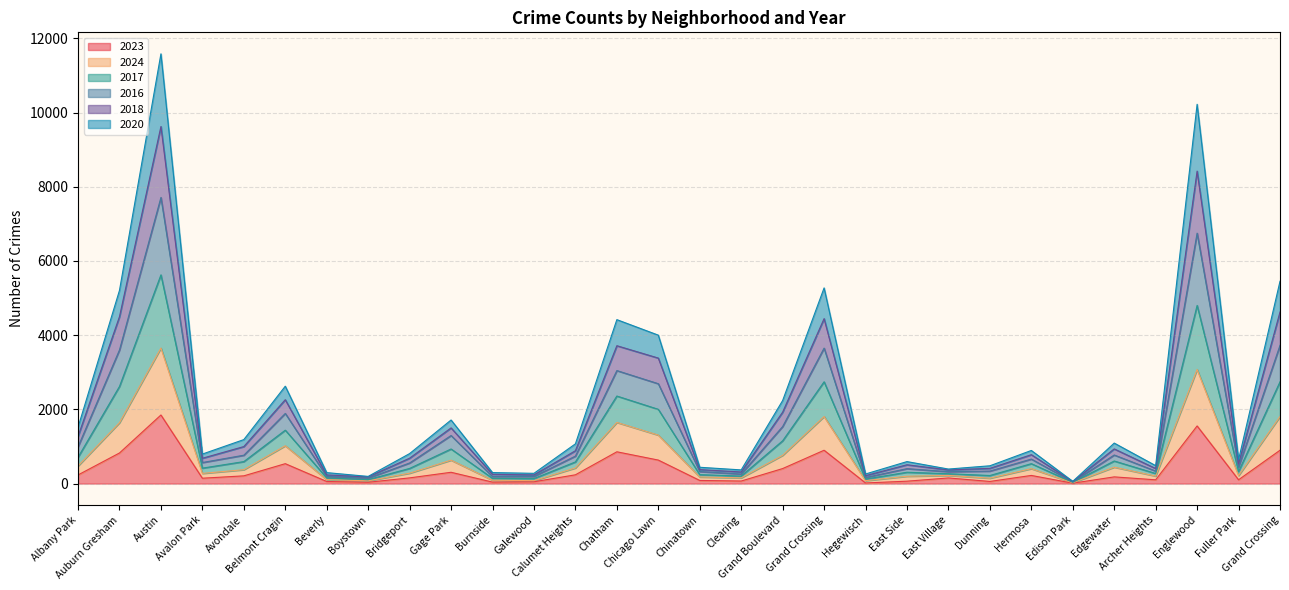

What is the smallest value displayed?

10